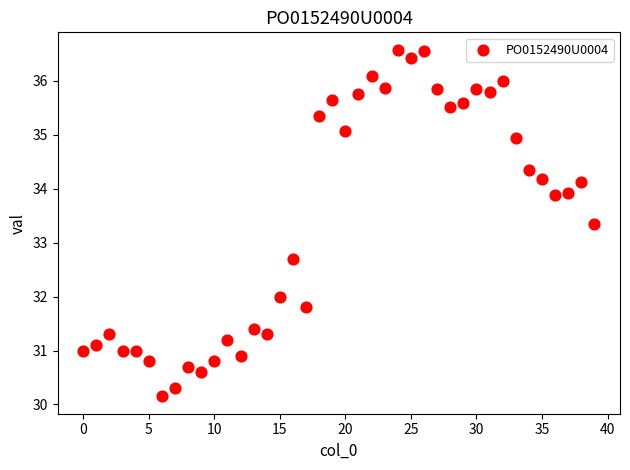

What is the range of Y values (max minus min)?

6.4